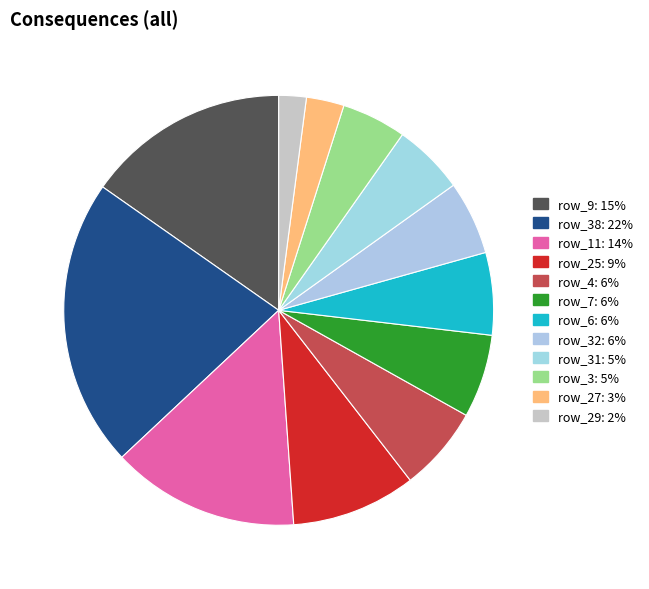

Count the number of slices in the pie.

12